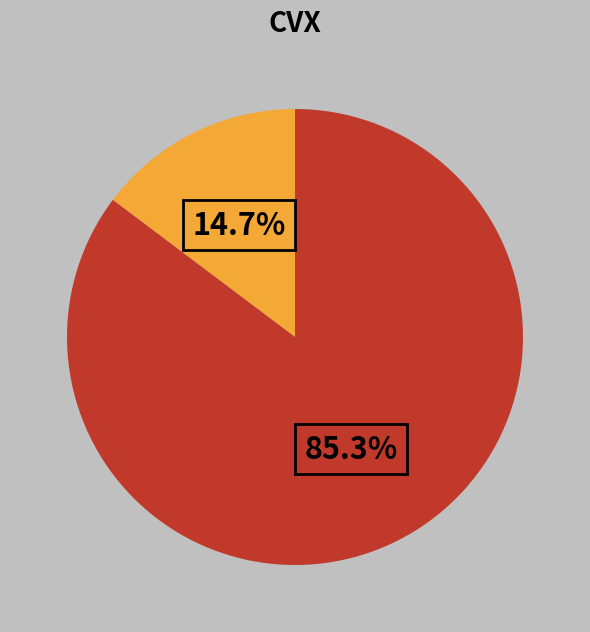

Is there a majority slice in this chart?

Yes